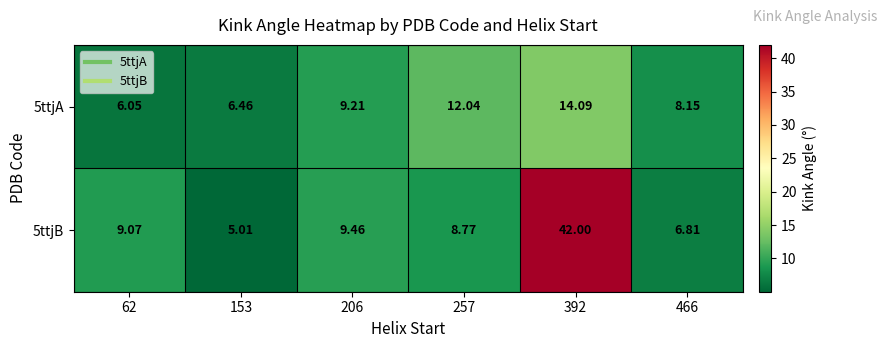

Is the value of 5ttjA at 257 greater than the value of 5ttjB at 62?

Yes